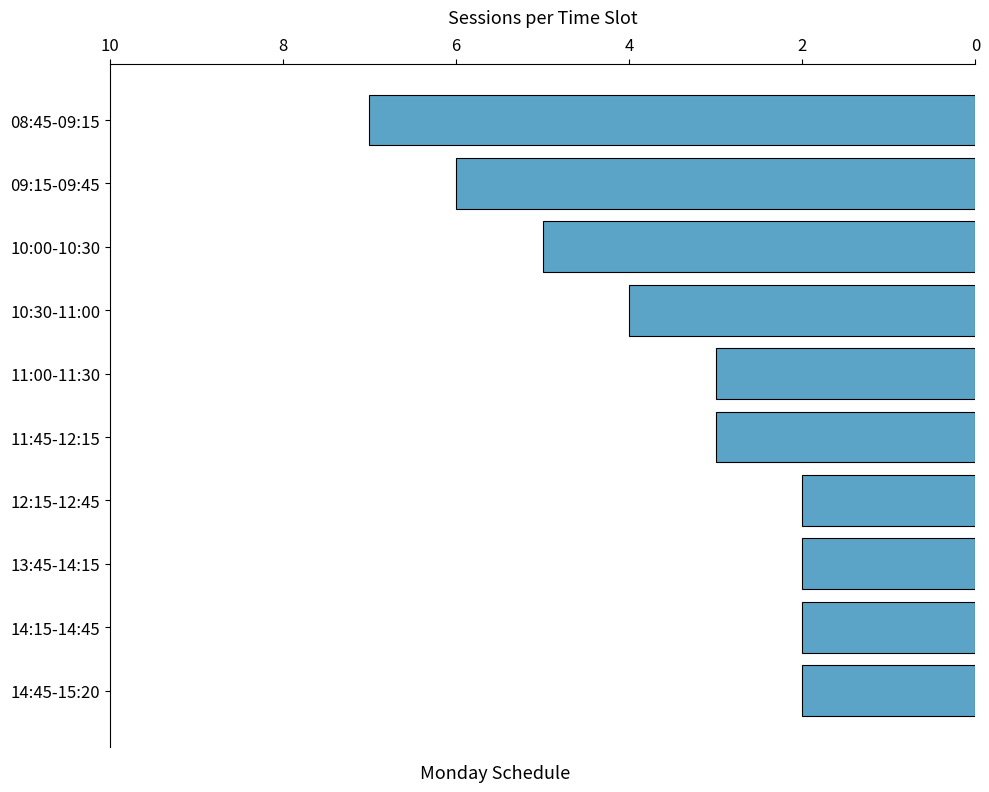

What is the maximum value shown in the chart?

7